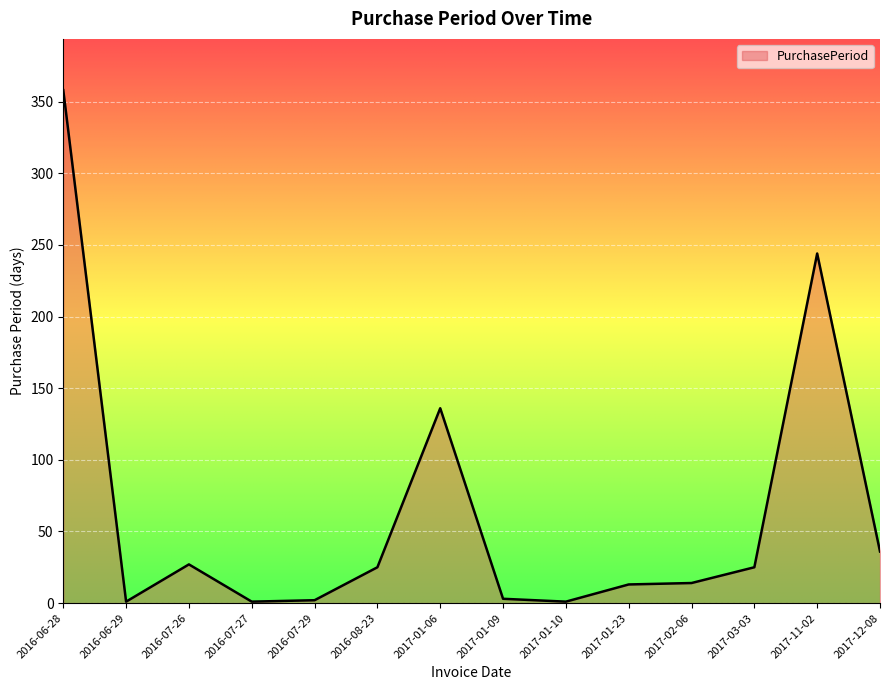

What is the difference between the maximum and minimum values?

357